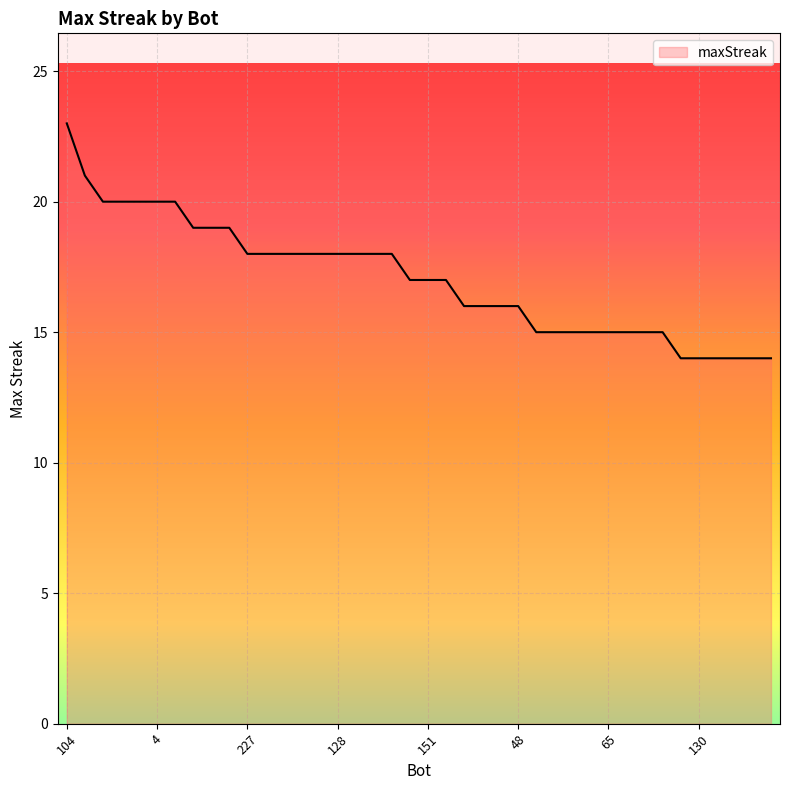

What is the greatest value displayed?

23